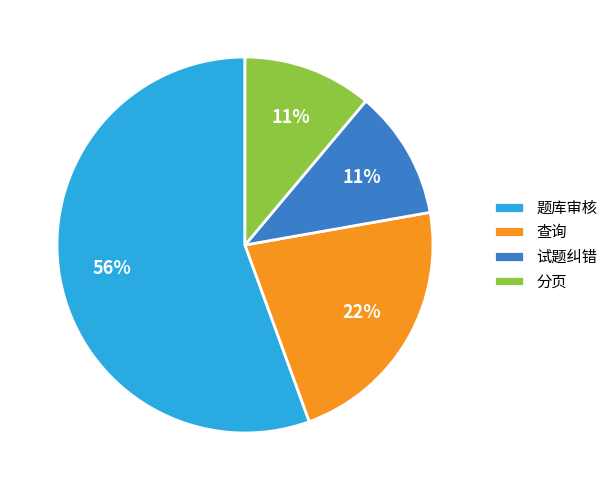

True or false: 查询 accounts for 22% of the total.

True